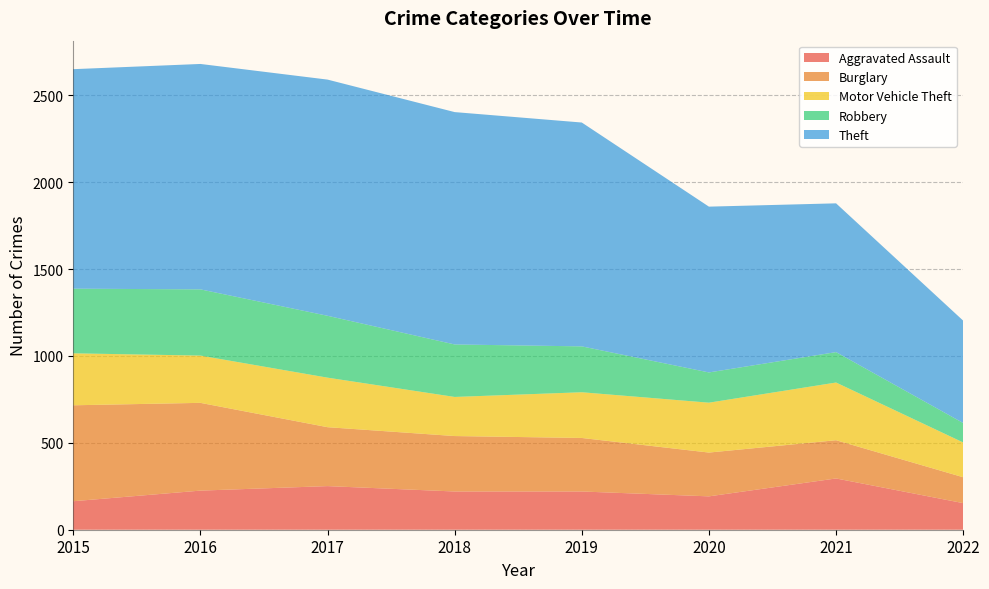

Reading right to left, list all the values displayed in this chart.

Aggravated Assault: 153	295	192	220	220	251	225	164
Burglary: 149	220	252	308	319	339	505	552
Motor Vehicle Theft: 200	332	287	263	225	285	272	299
Robbery: 112	175	174	264	302	356	381	372
Theft: 589	856	954	1288	1337	1359	1297	1263